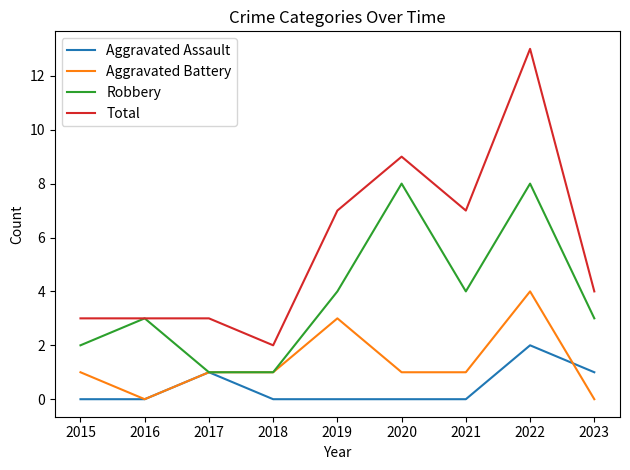

Reading left to right, list all the values displayed in this chart.

Aggravated Assault: 0	0	1	0	0	0	0	2	1
Aggravated Battery: 1	0	1	1	3	1	1	4	0
Robbery: 2	3	1	1	4	8	4	8	3
Total: 3	3	3	2	7	9	7	13	4